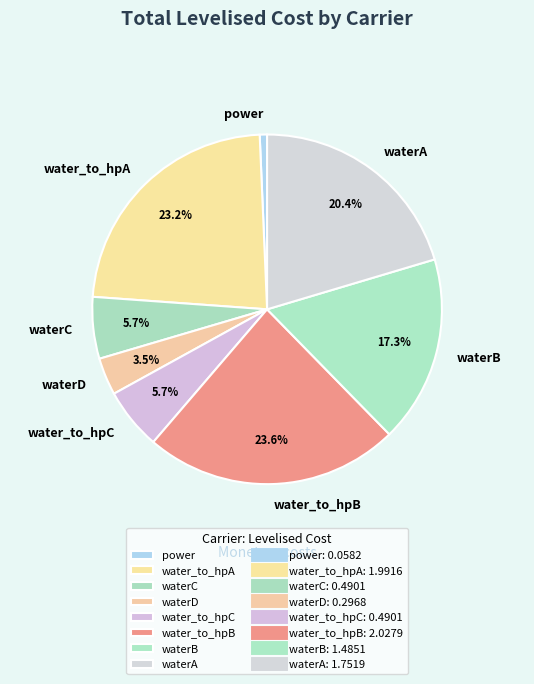

To the nearest percent, what is the combined percentage of waterB and power?

18%